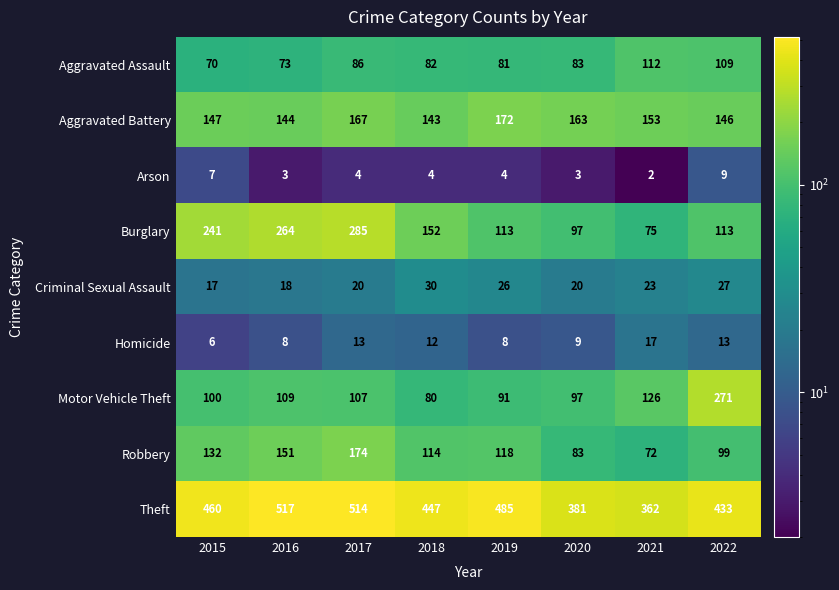

What is the highest value of the Aggravated Assault series?

112